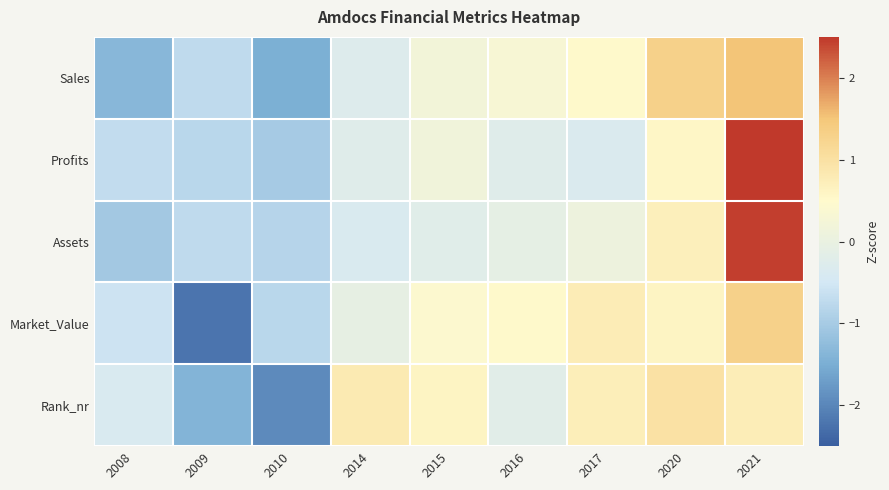

List the series in order of their peak value, highest first.

Profits, Assets, Sales, Market_Value, Rank_nr